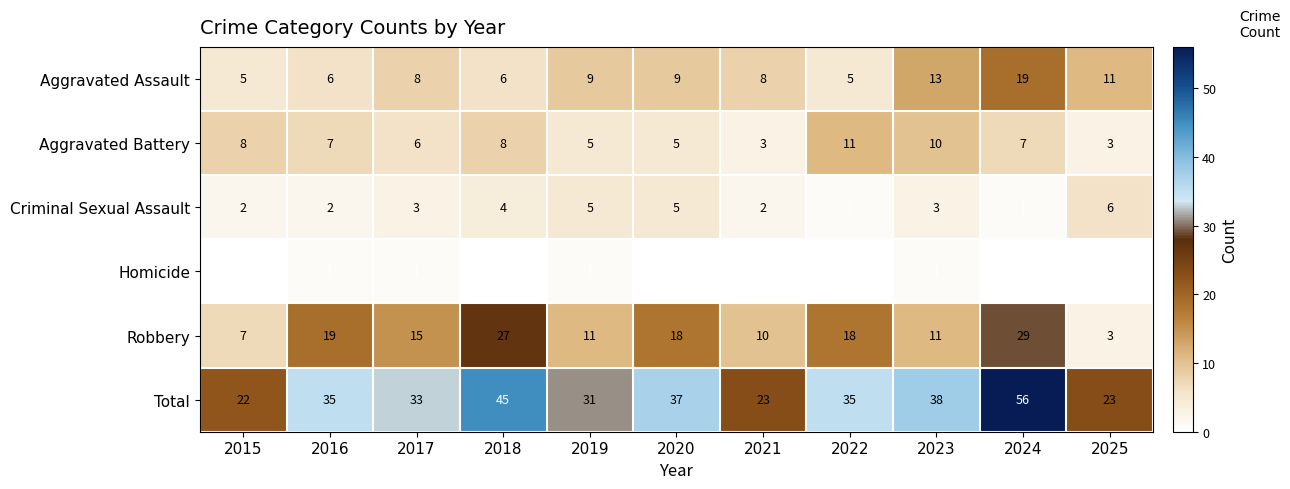

What value does the Aggravated Assault series have at 2017, to the nearest 5?

10